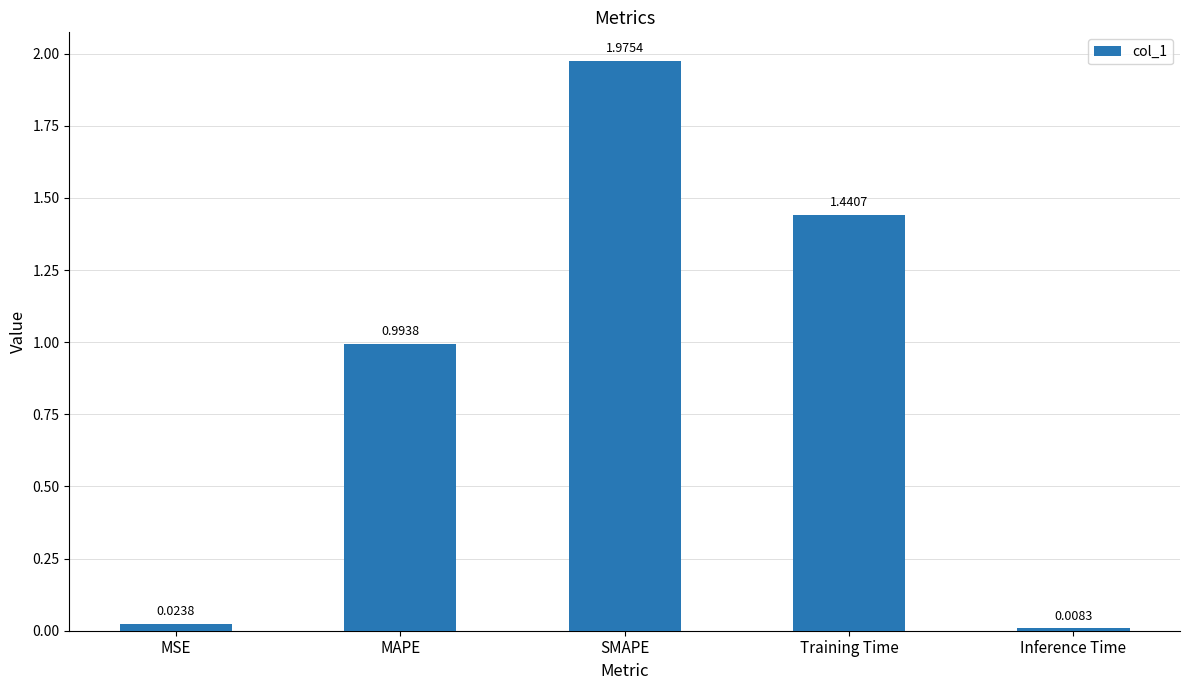

Does the chart contain stacked bars?

No